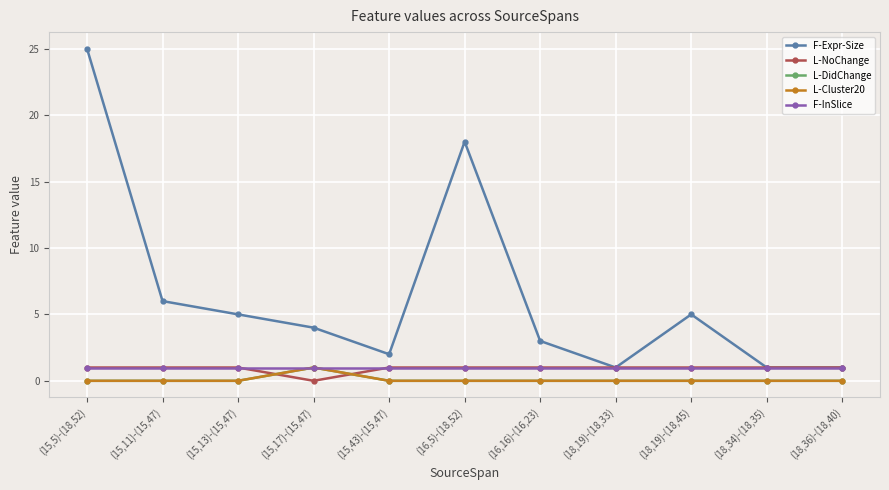

Does the chart display data point markers on the line(s)?

Yes